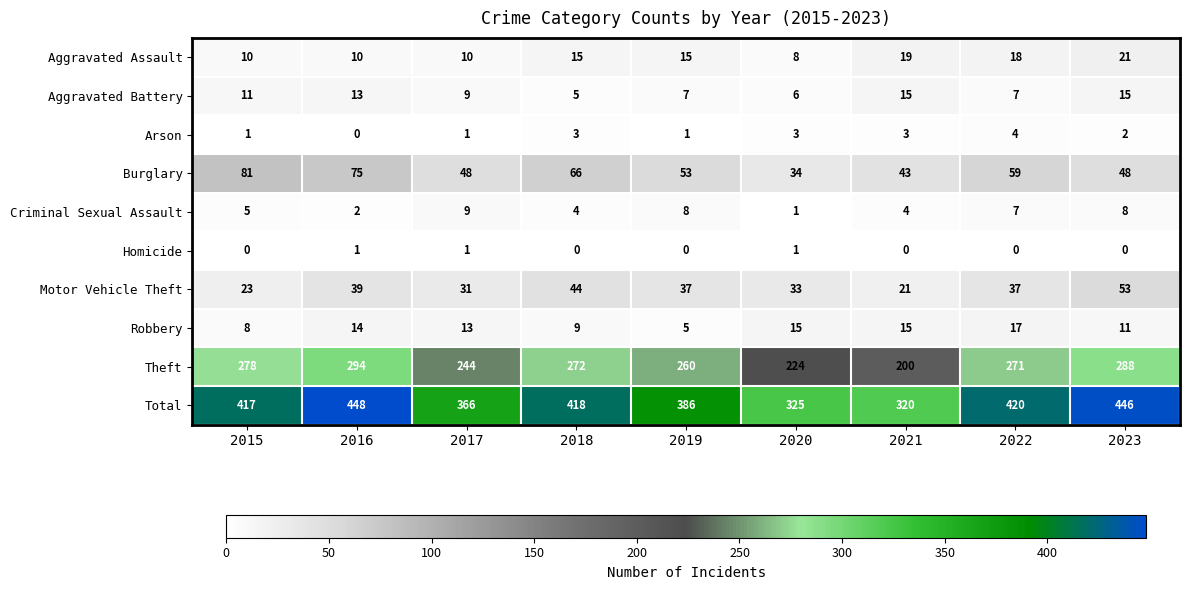

What is the average value of the Robbery series?

12